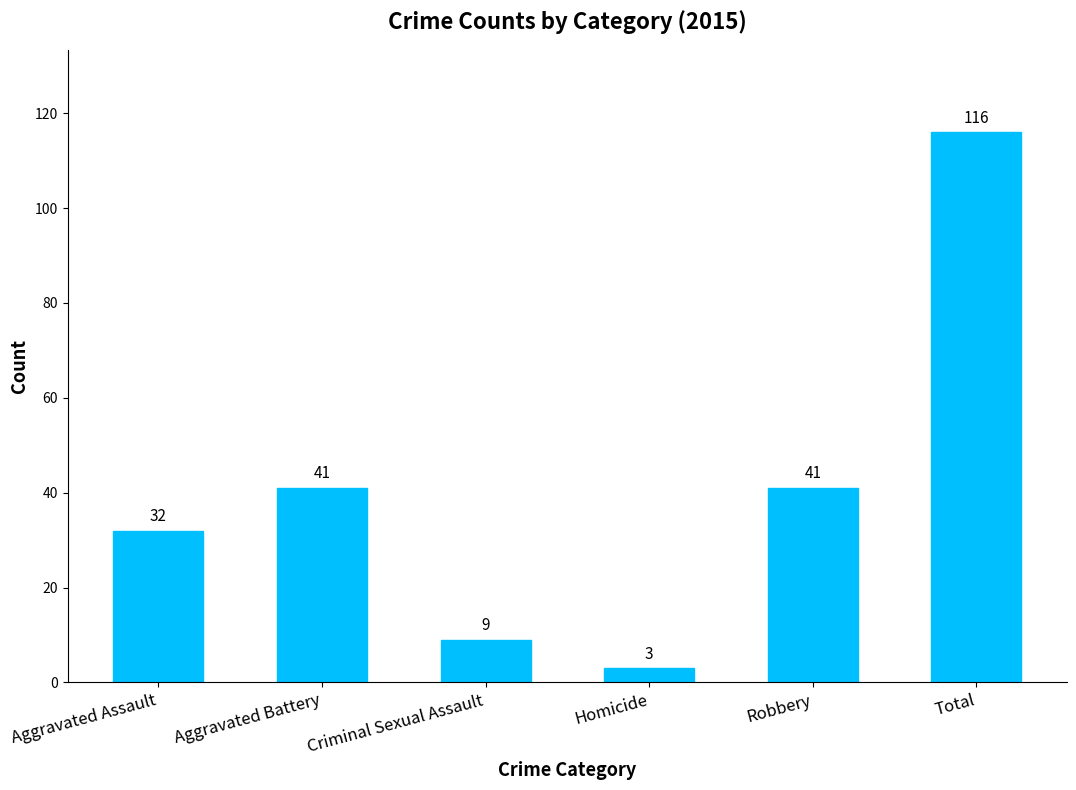

What is the label of the 1st bar from the right?

Total